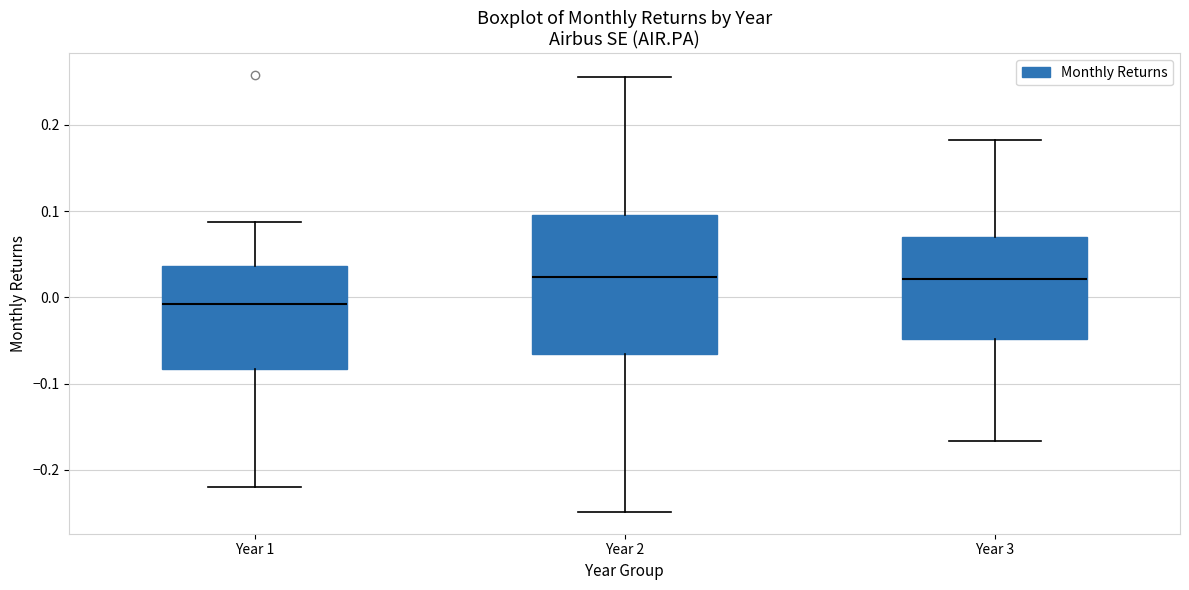

Where is the lower edge of the box for Year 2 on the y-axis? The values are not printed on the chart, so give them approximately, as read against the axis.

-0.07